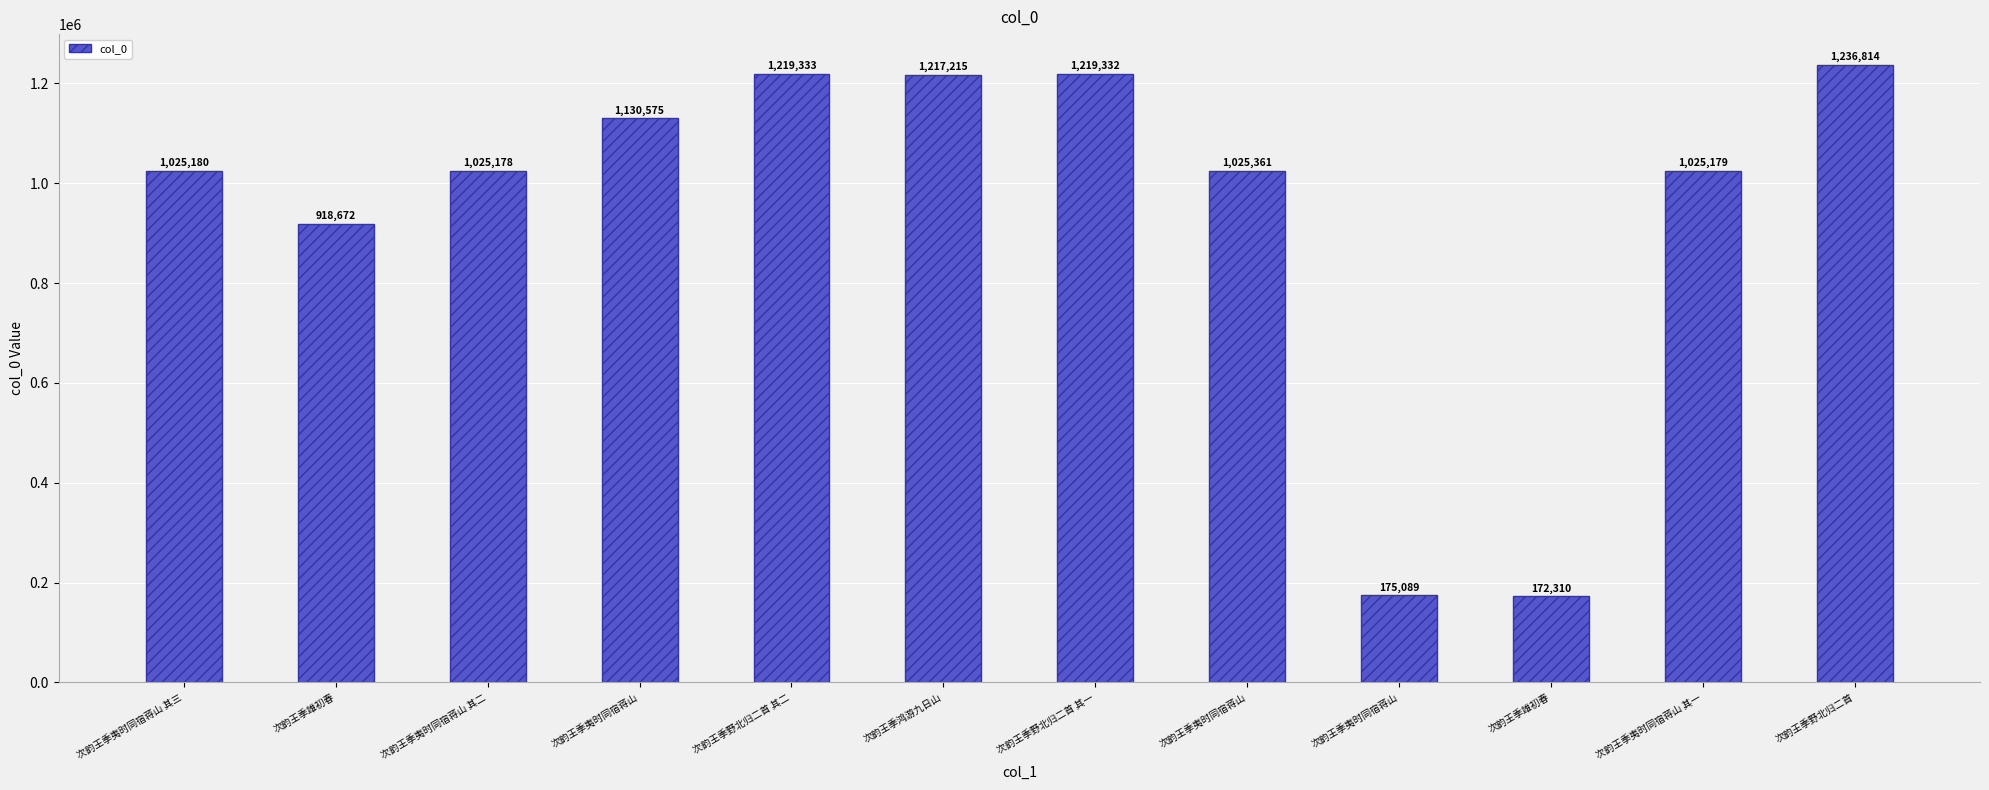

Which has a higher value, 次韵王季夷时同宿蒋山 or 次韵王季夷时同宿蒋山?

次韵王季夷时同宿蒋山